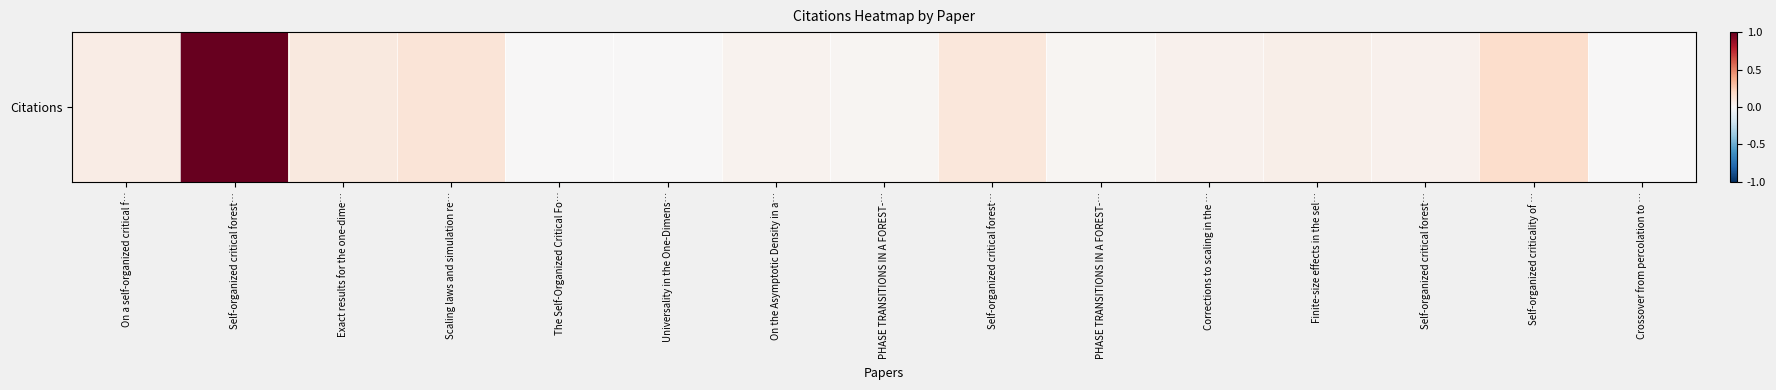

What is the average value?

0.1